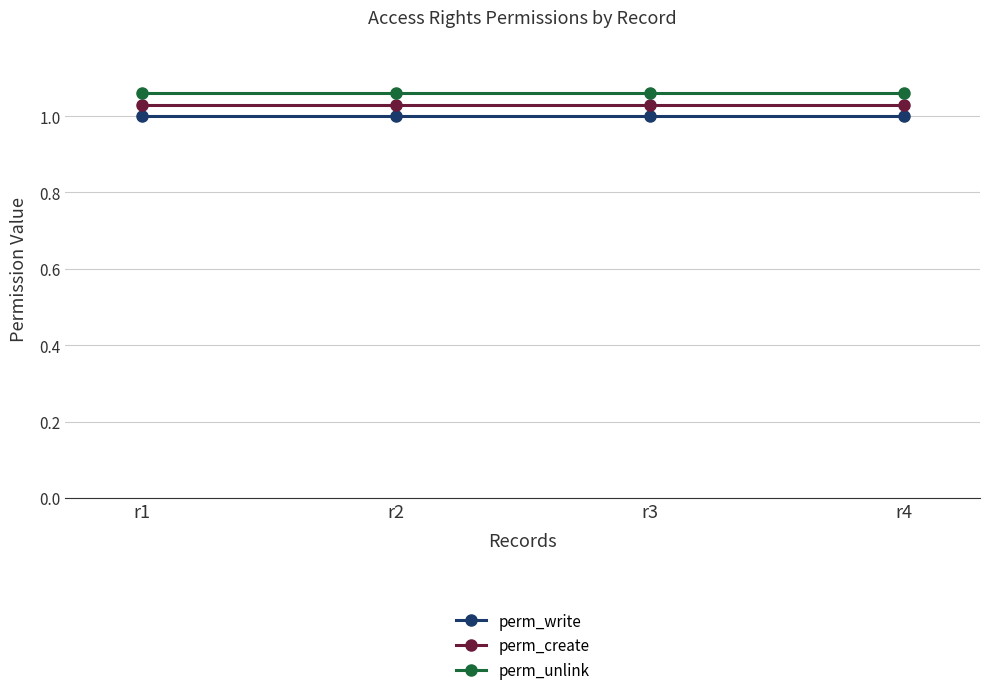

True or false: perm_write and perm_unlink cross at least once.

False